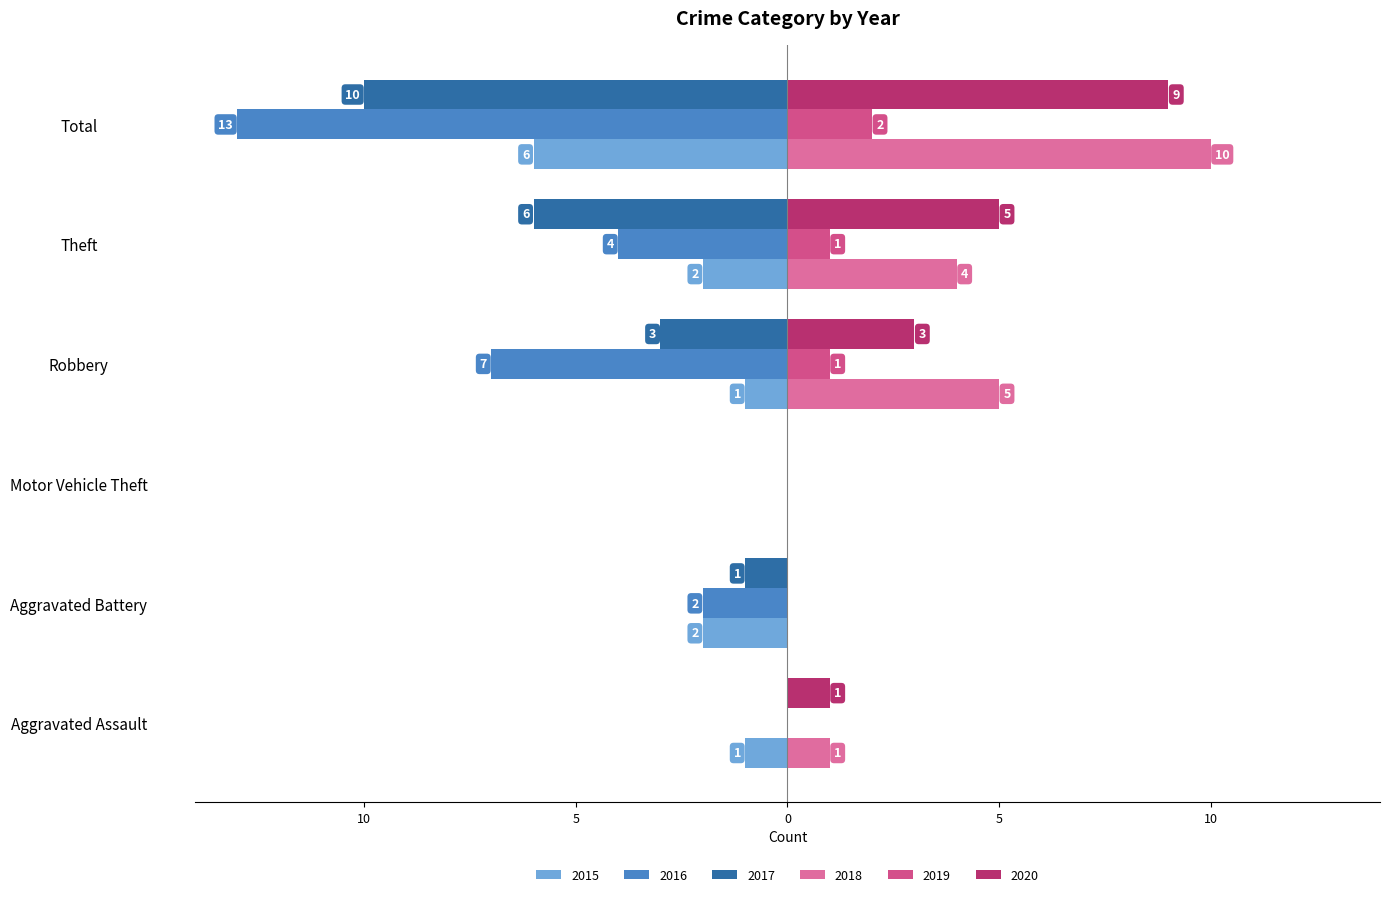

Rank the series at Aggravated Assault from lowest to highest value.

2015, 2016, 2017, 2019, 2018, 2020